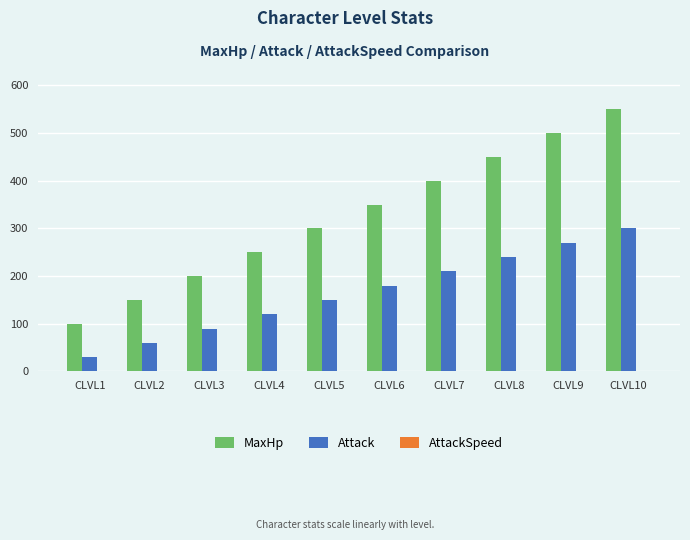

The value of Attack at CLVL3 is 153.5. True or false?

False